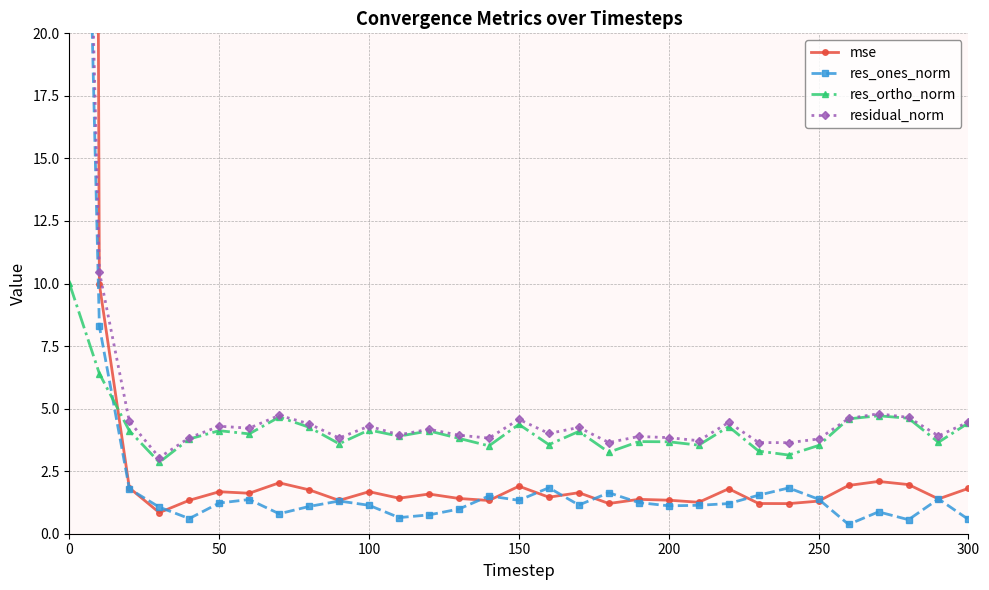

Rank the series at 27 from lowest to highest value.

res_ones_norm, mse, res_ortho_norm, residual_norm